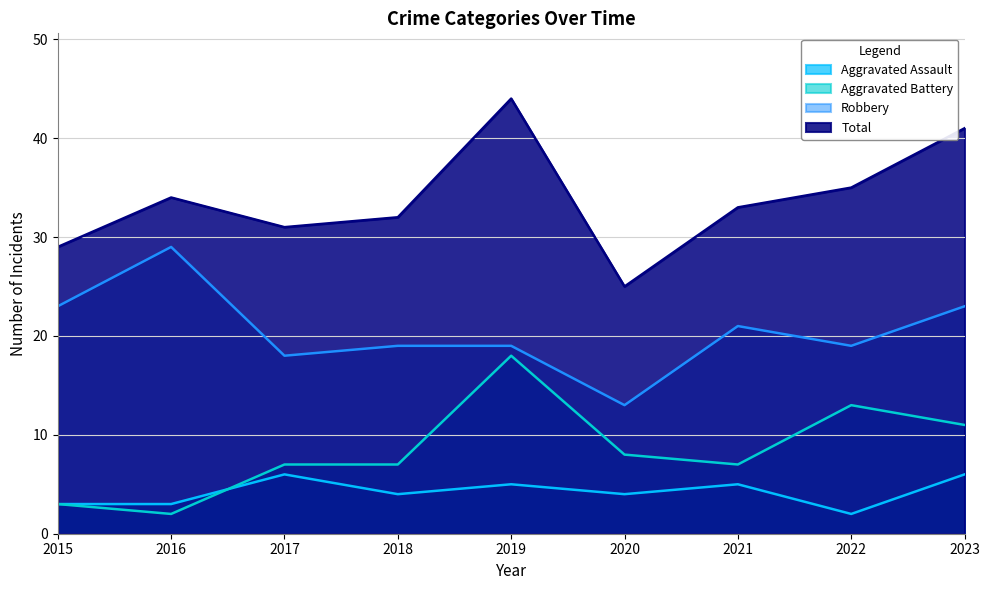

List the series in order of their peak value, lowest first.

Aggravated Assault, Aggravated Battery, Robbery, Total